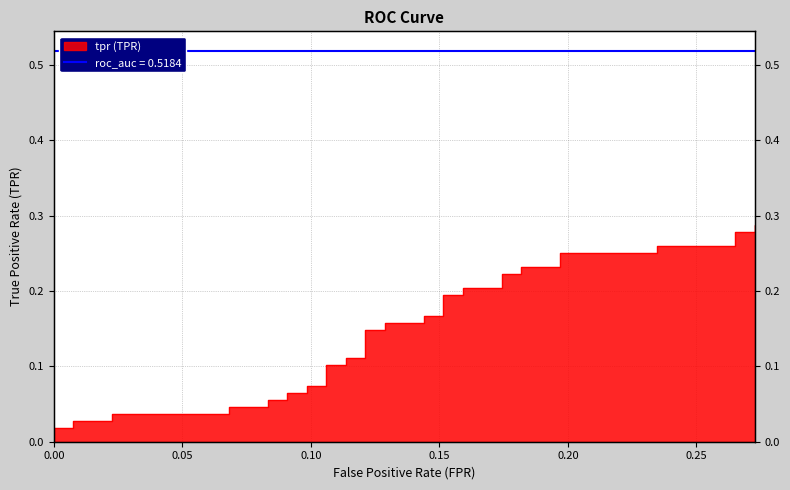

True or false: there are more than 2 points higher than both neighbors.

False